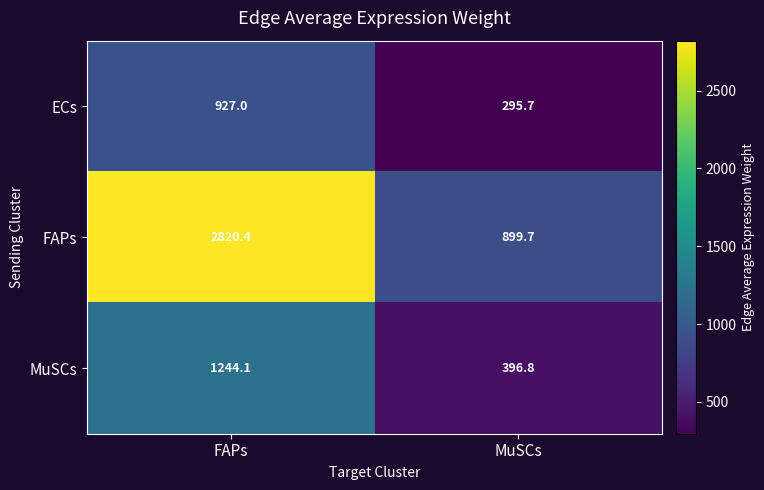

What is the lowest value of the MuSCs series?

396.8